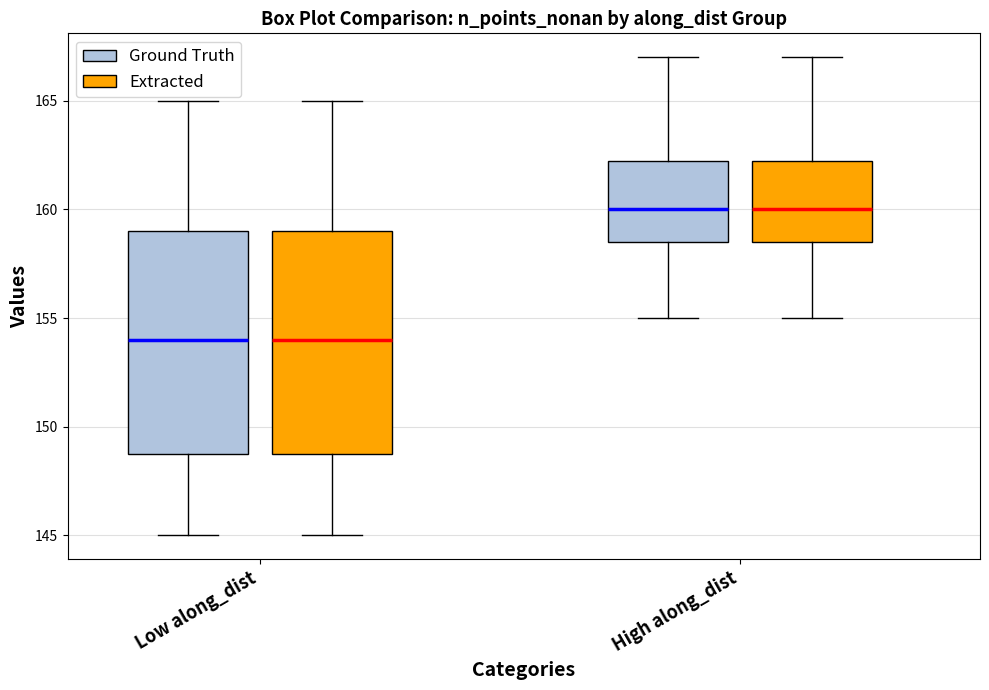

Reading left to right, read every box against the y-axis: the position of its median line, the range the box covers, and the ends of its whiskers. The values are not printed on the chart, so give them approximately, as read against the axis.

Low along_dist (Ground Truth): median 154.0, box 149.0 to 159.0, whiskers 145.0 to 165.0
Low along_dist (Extracted): median 154.0, box 149.0 to 159.0, whiskers 145.0 to 165.0
High along_dist (Ground Truth): median 160.0, box 158.5 to 162.5, whiskers 155.0 to 167.0
High along_dist (Extracted): median 160.0, box 158.5 to 162.5, whiskers 155.0 to 167.0